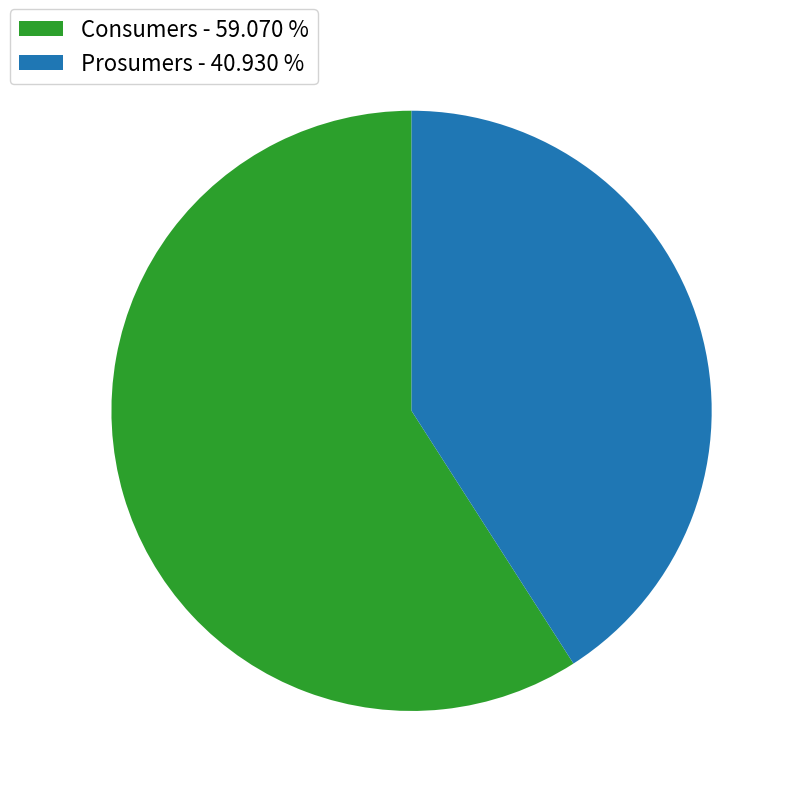

Is Consumers the majority of the pie?

Yes